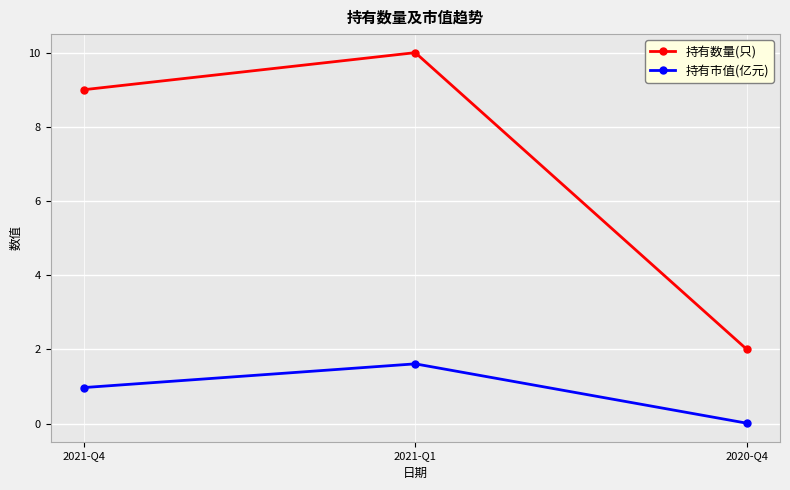

Which series has the largest total across all categories?

持有数量(只)